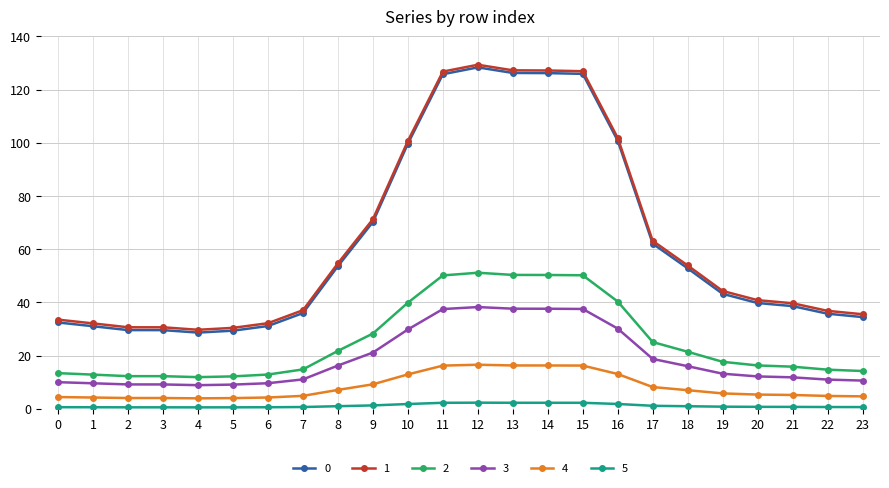

Is it true that 0 equals 66.4 at 15?

False